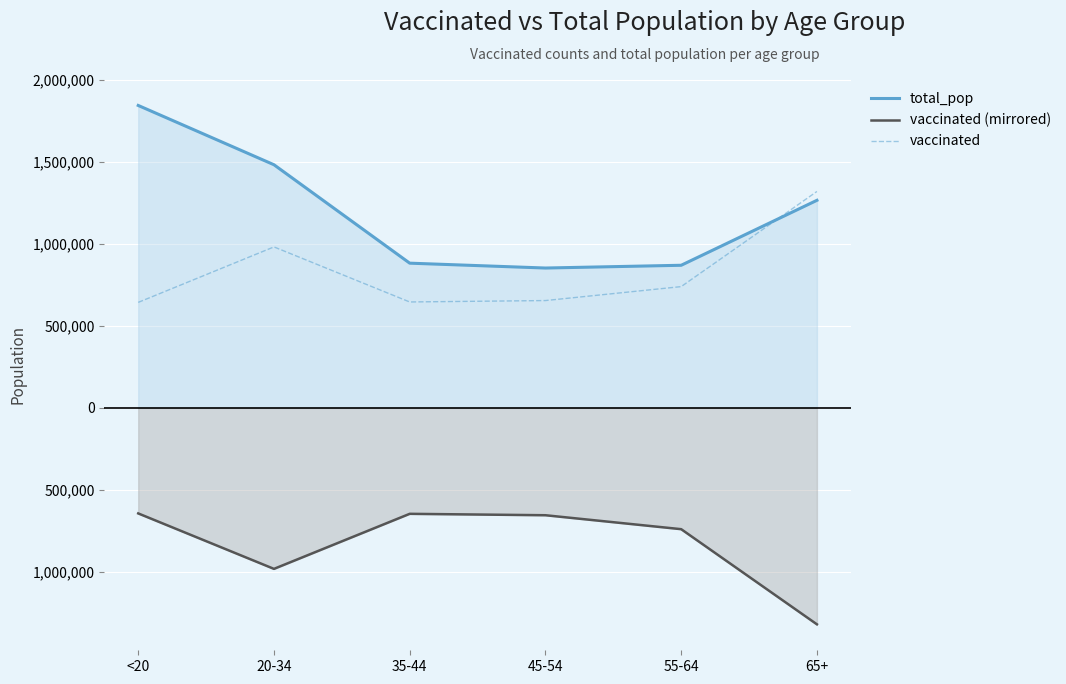

What is the smallest value displayed?

-1318152